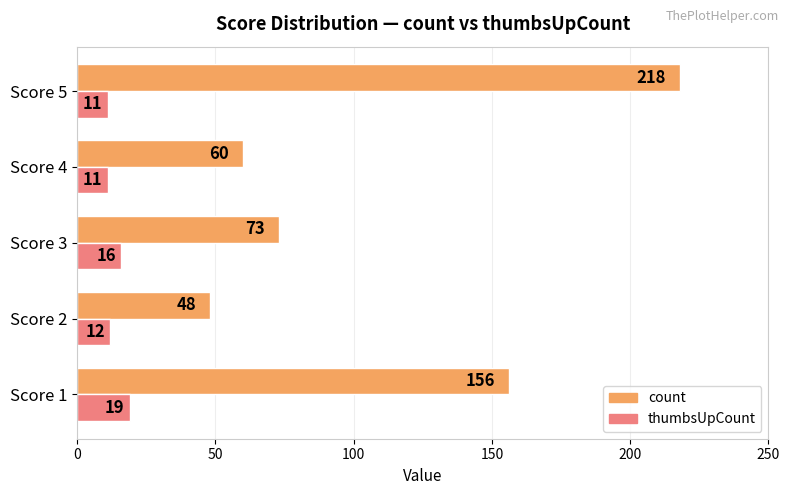

The value of count at Score 3 is 45. True or false?

False